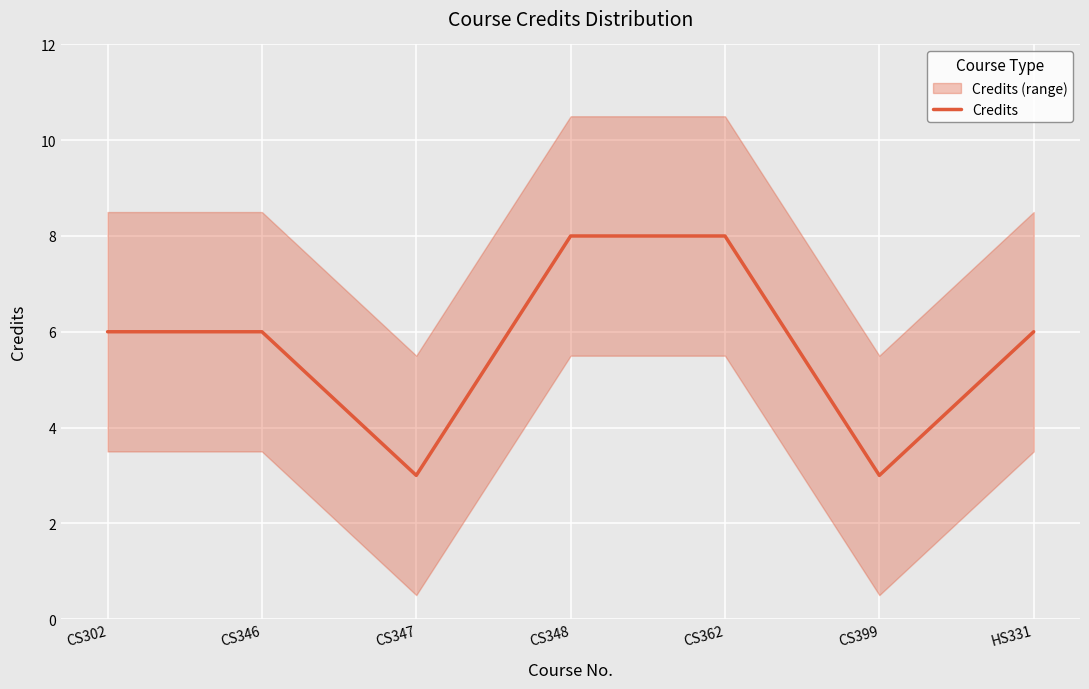

What is the label of the 3rd point from the left?

CS347